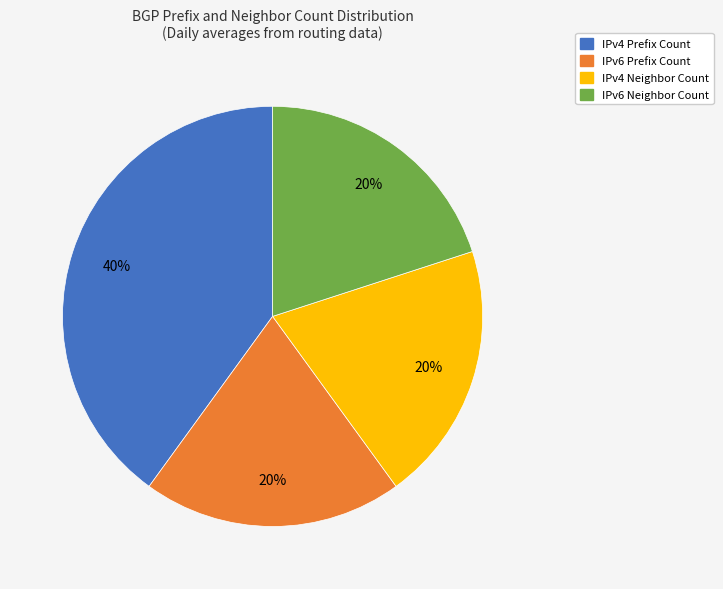

To the nearest percent, what is the difference between the largest and smallest slice percentages?

20%